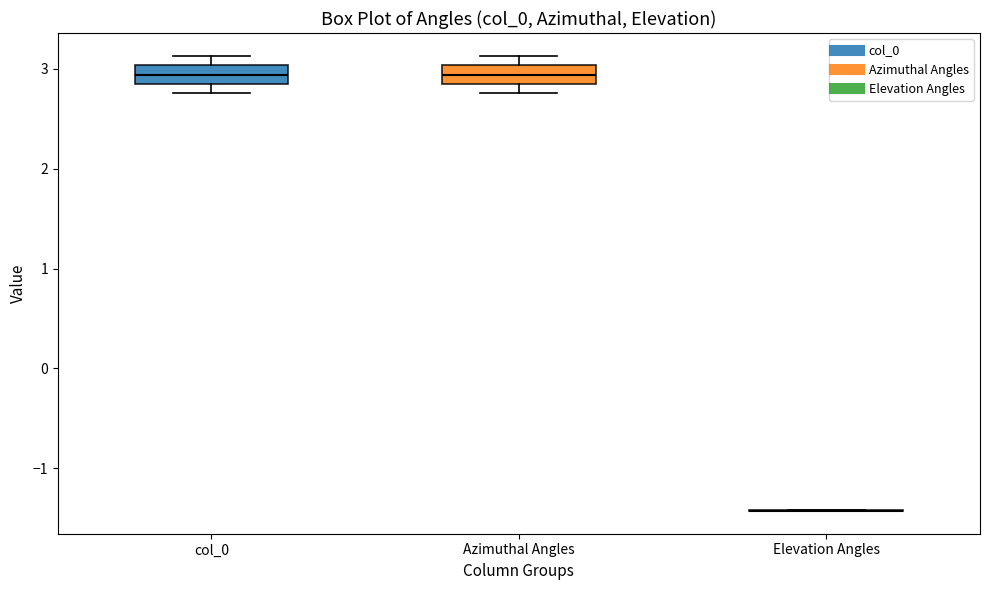

Reading left to right, transcribe this box plot: for each box, give where its median line is, the range the box spans, and where its two whiskers end, as read against the y-axis. The values are not printed on the chart, so give them approximately, as read against the axis.

col_0: median 2.9, box 2.8 to 3.0, whiskers 2.8 (just below the box's lower edge) to 3.1
Azimuthal Angles: median 2.9, box 2.8 to 3.0, whiskers 2.8 (just below the box's lower edge) to 3.1
Elevation Angles: box collapsed to a line at -1.4, whiskers -1.4 to -1.4